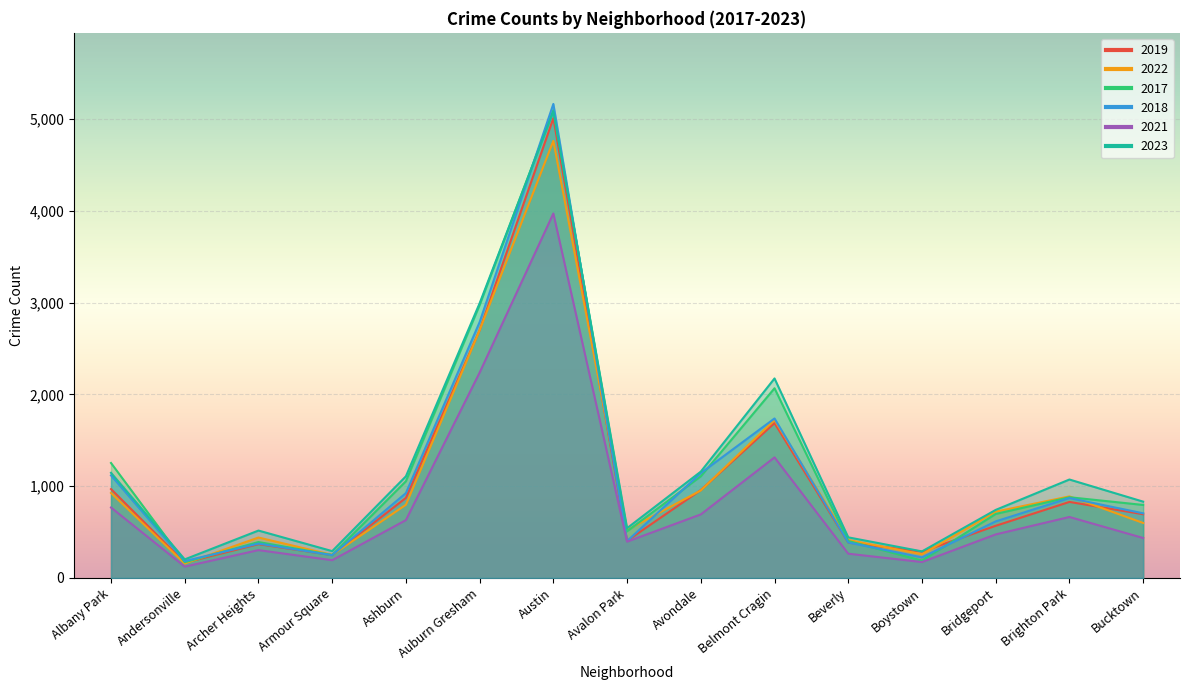

Which series changed the most between Boystown and Brighton Park?

2023